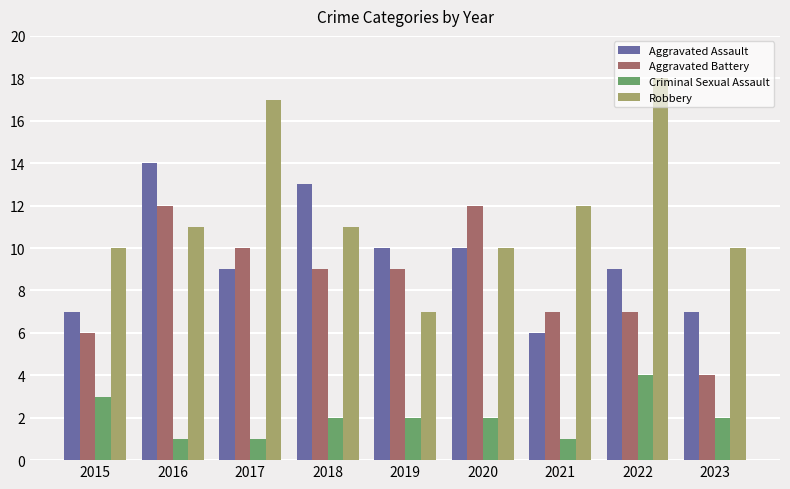

Count the number of data series in this chart.

4